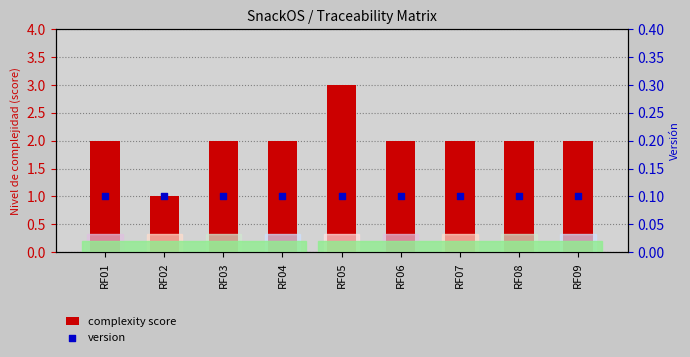

Is the value of version at RF09 greater than the value of complexity score at RF02?

No